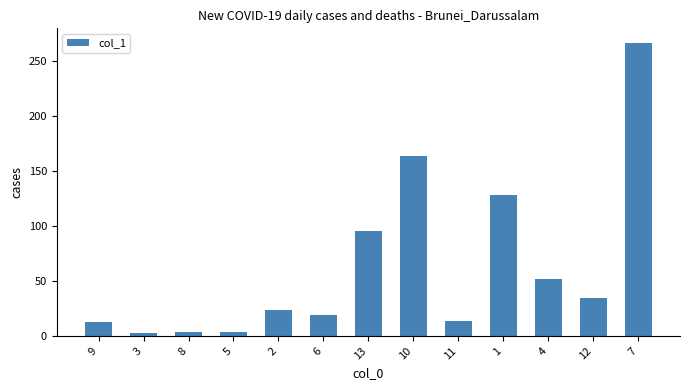

What is the ratio of the value at 4 to the value at 11?

3.9